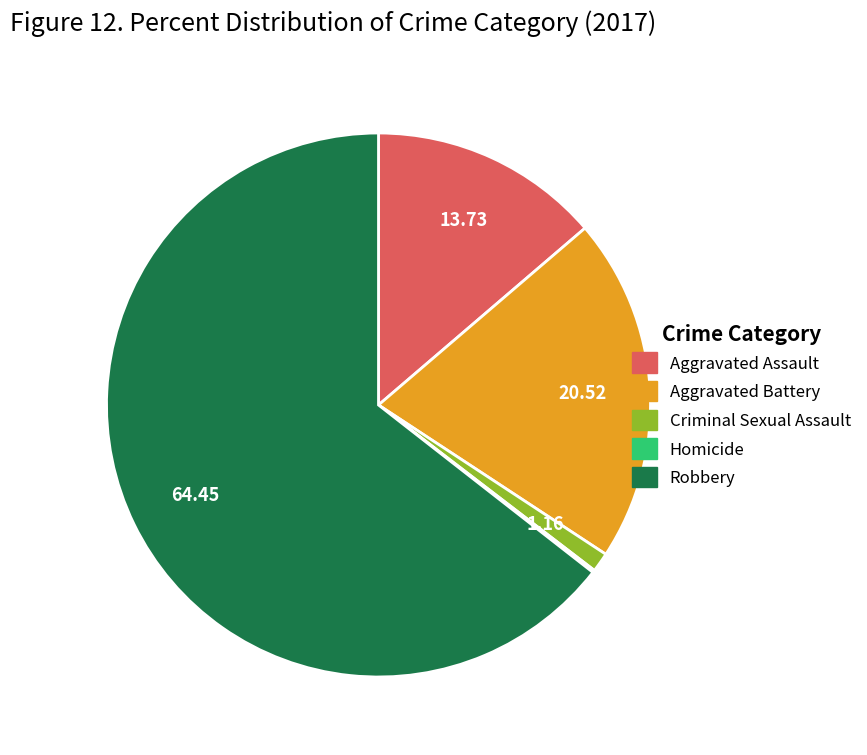

Is the sum of Criminal Sexual Assault and Aggravated Assault greater than half?

No